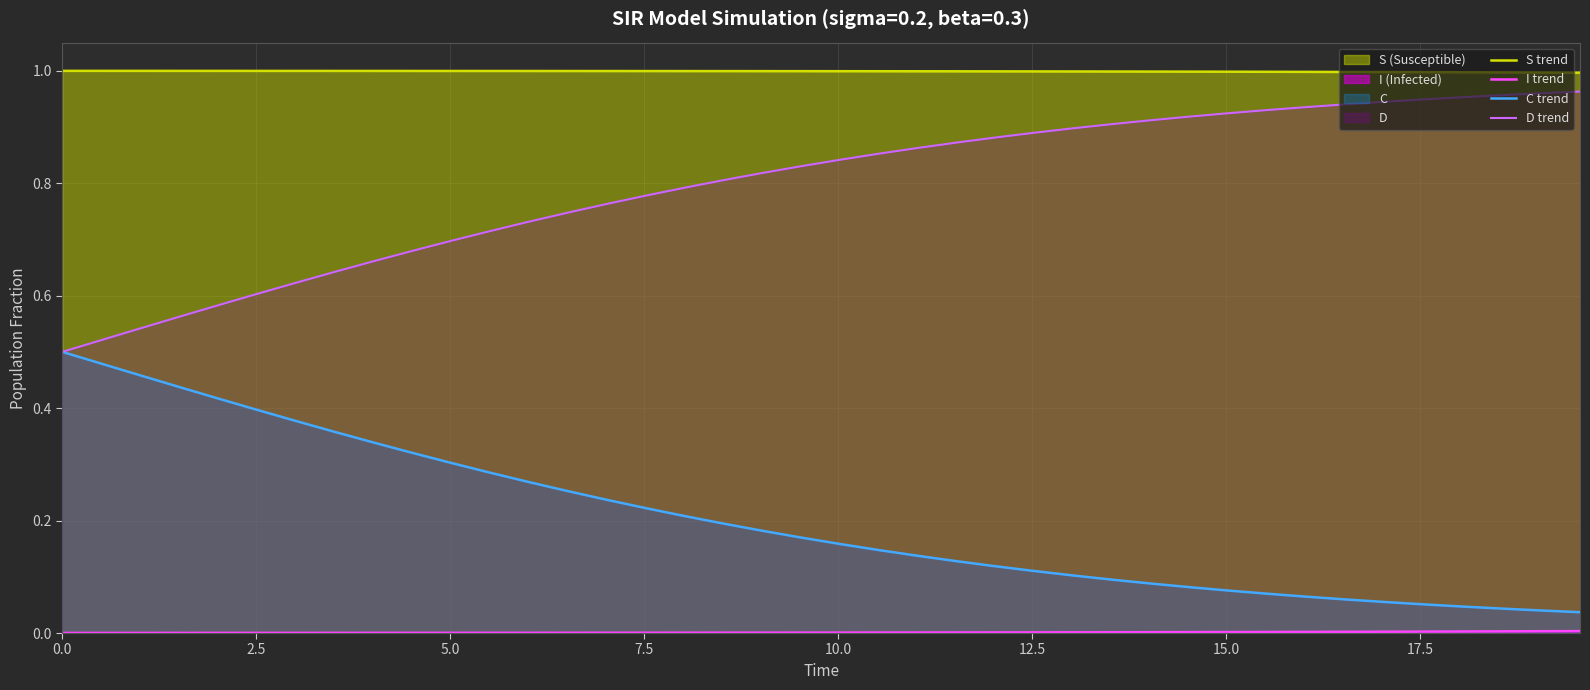

Which series has the largest total across all categories?

S trend